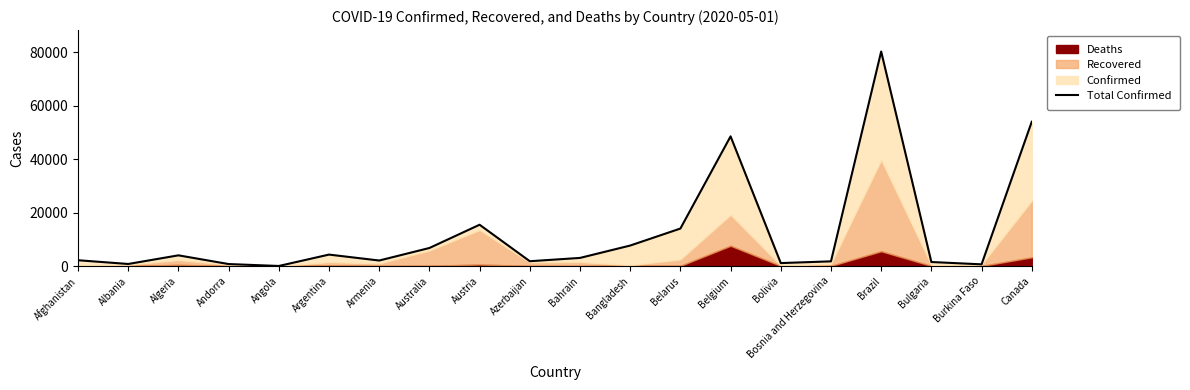

What is the label of the 7th point from the left?

Armenia